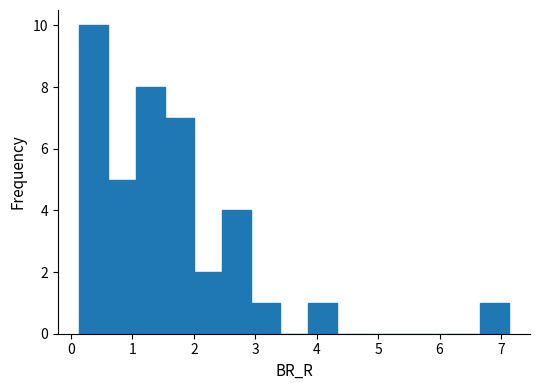

Which range on the x-axis has the tallest bar?

0.1 to 0.6